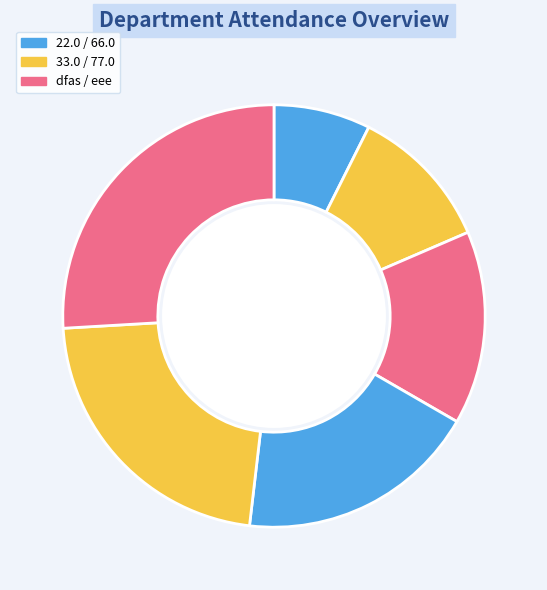

How many slices are in this pie chart?

6